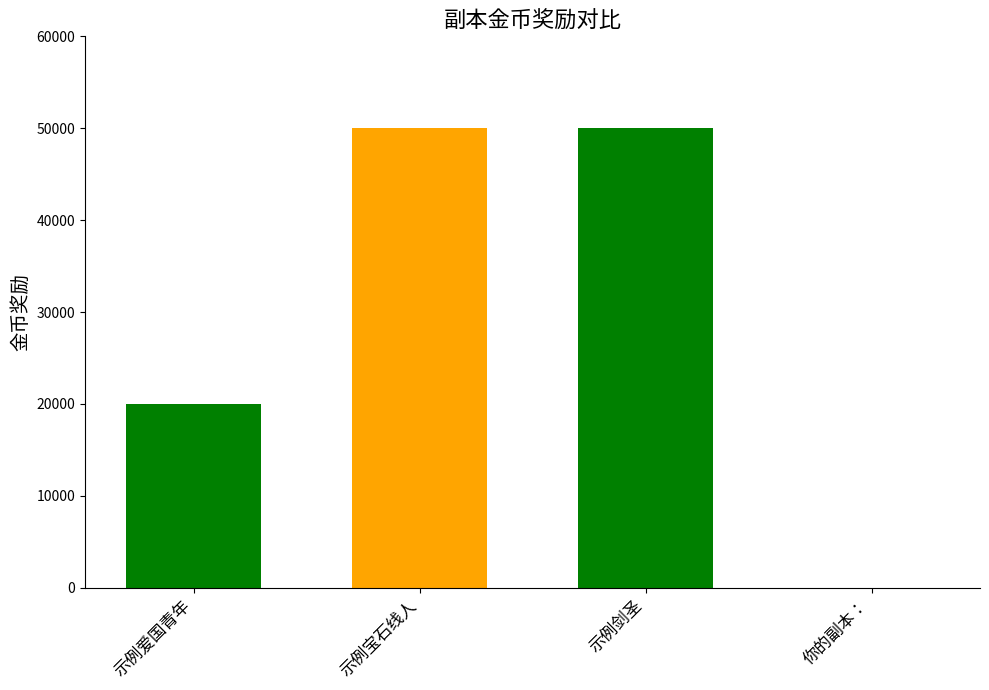

Reading right to left, transcribe all the data shown in this chart.

0	50000	50000	20000